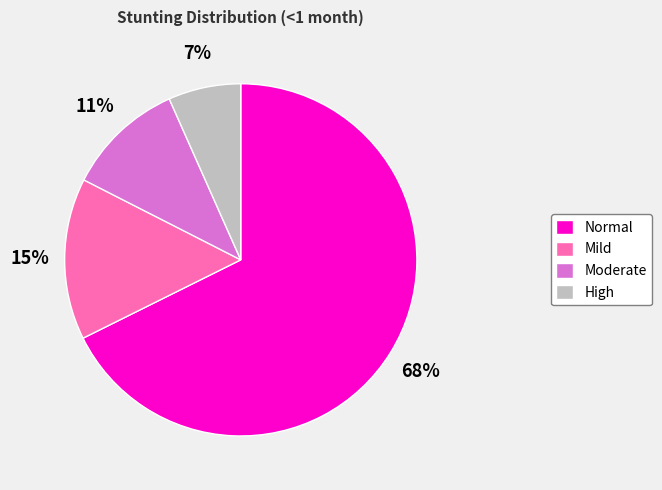

To the nearest percent, what portion does High represent?

7%